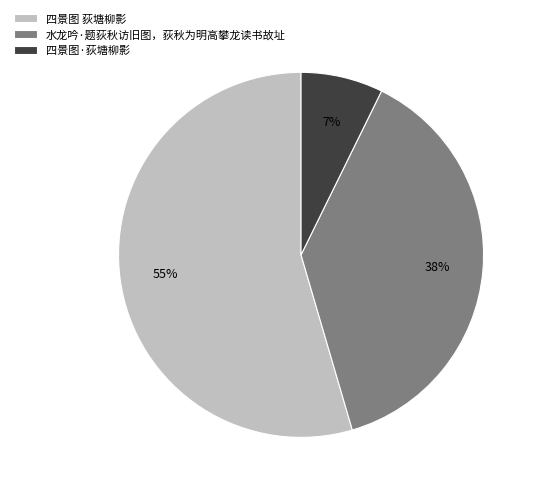

Is there a majority slice in this chart?

Yes